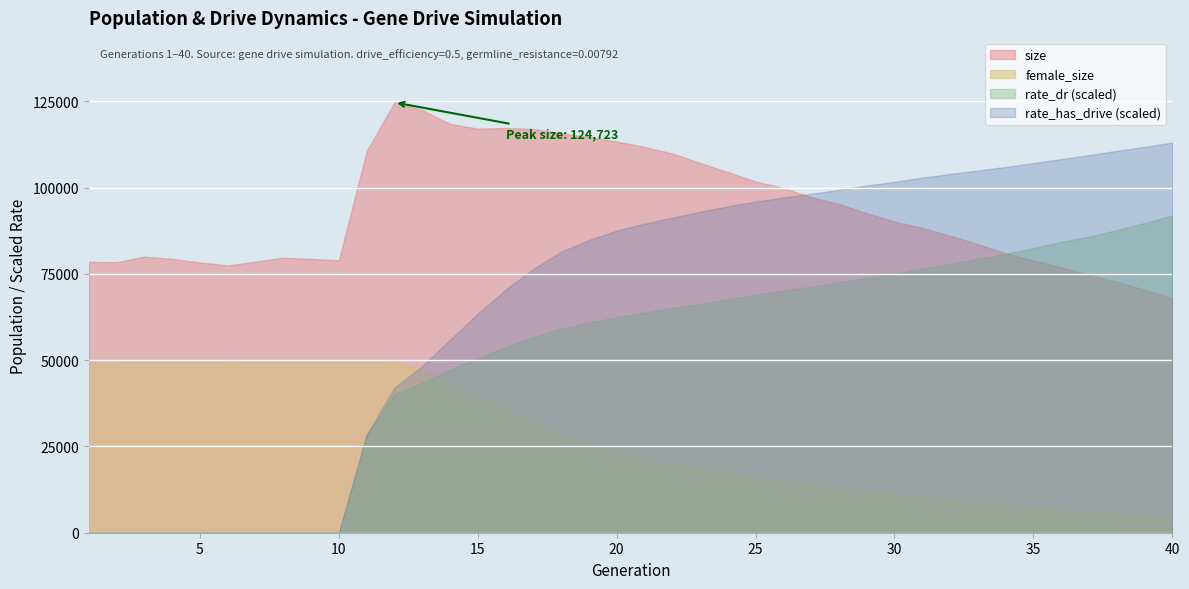

What is the average value of the rate_has_drive series?

0.5